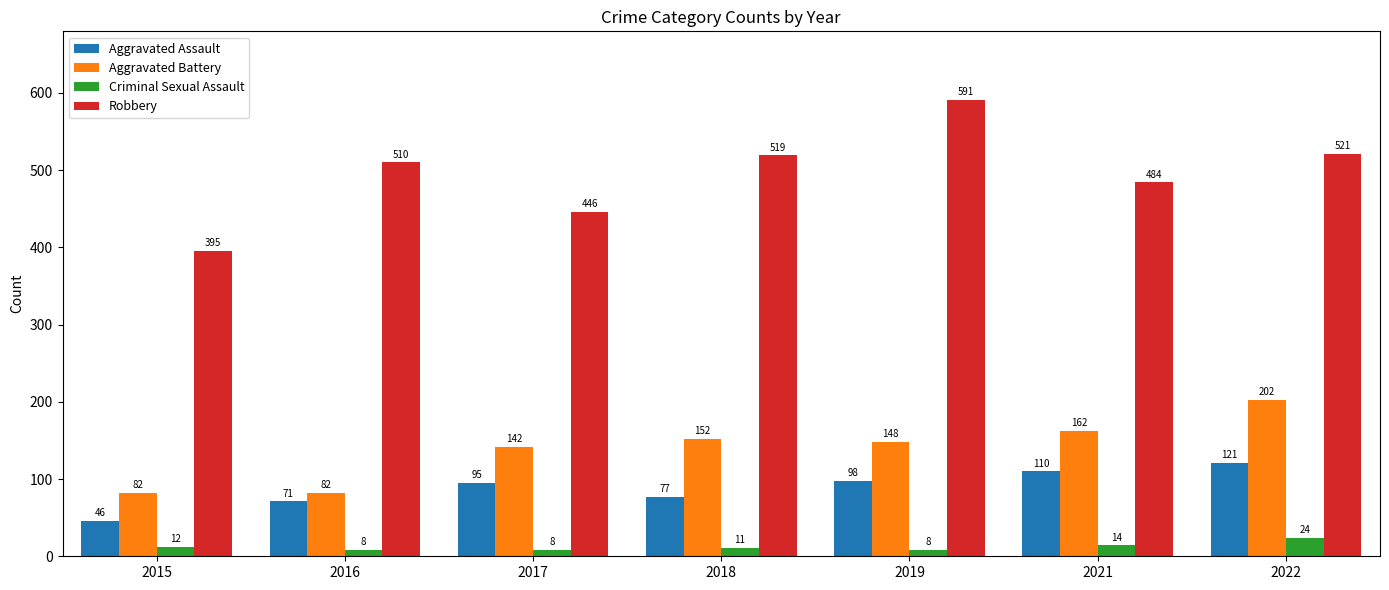

How many bars are there in each group?

4